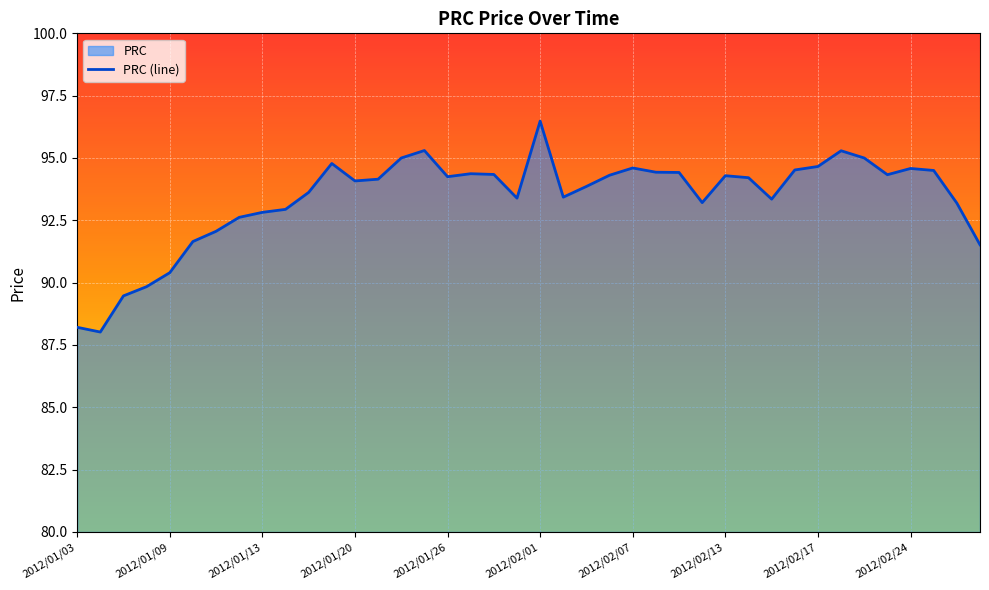

What is the ratio of the value at 2012/02/02 to the value at 2012/02/06?

1.0